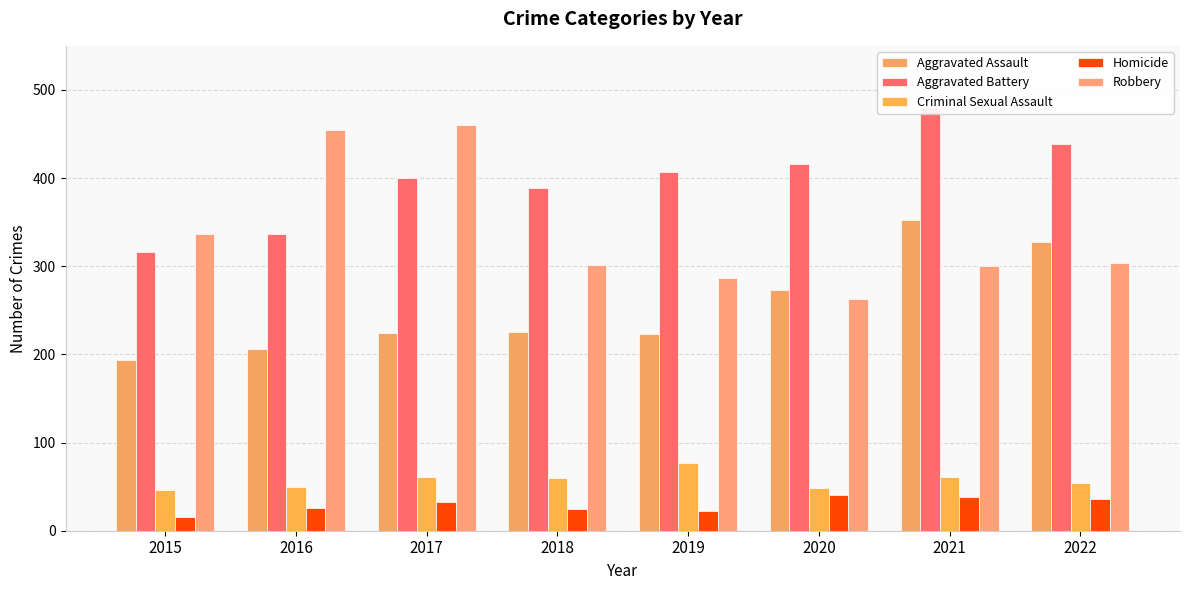

How many data points in Homicide are above 33?

3